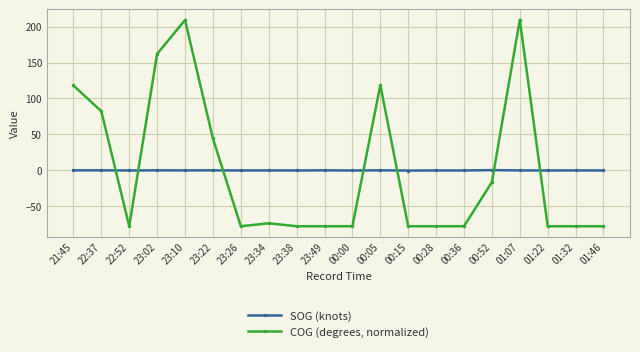

List the series in order of their peak value, highest first.

COG (degrees, normalized), SOG (knots)